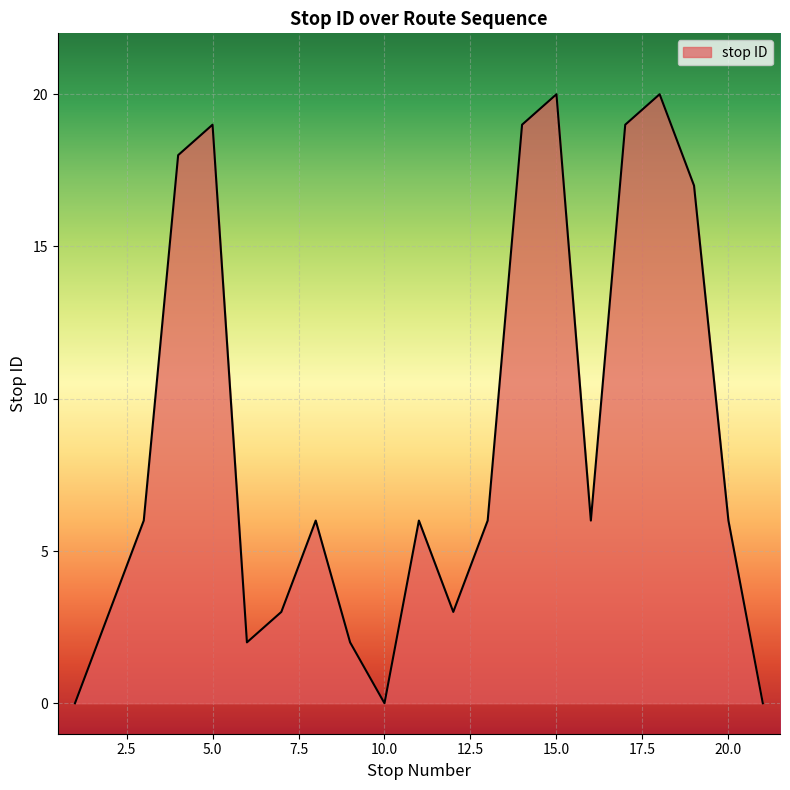

What is the difference between the maximum and minimum values?

20